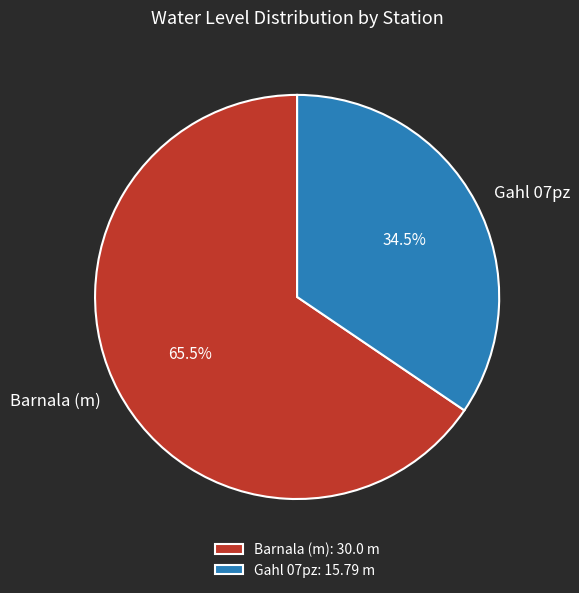

Between Gahl 07pz and Barnala (m), which is larger?

Barnala (m)